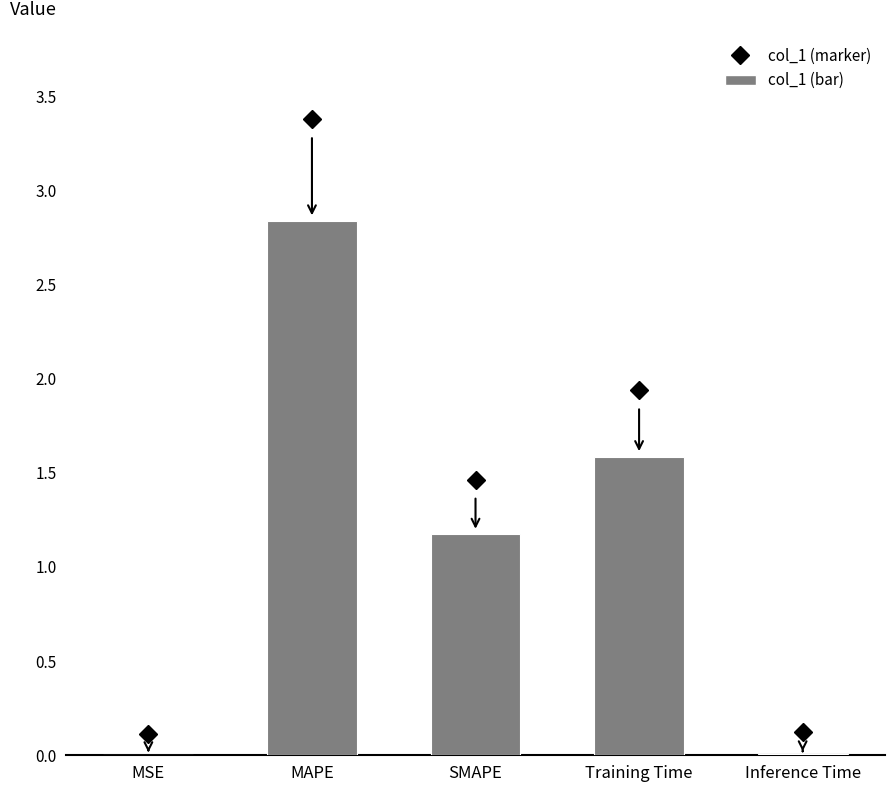

Which label corresponds to the largest value in the chart?

MAPE